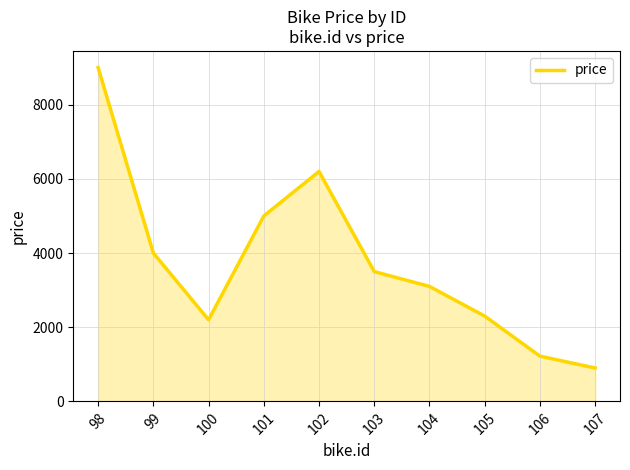

Read the value at 102, to the nearest 50.

6200